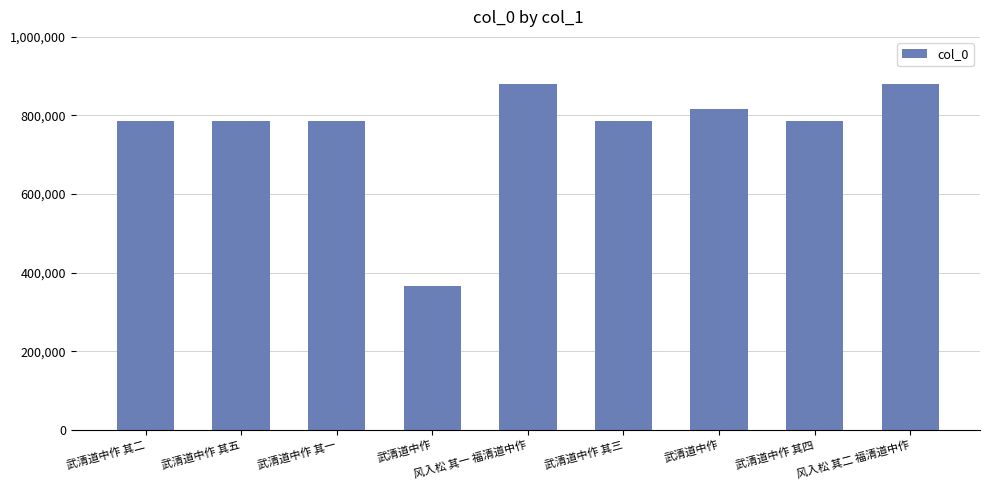

The chart shows a value of 879068 at 风入松 其二 福清道中作. True or false?

True